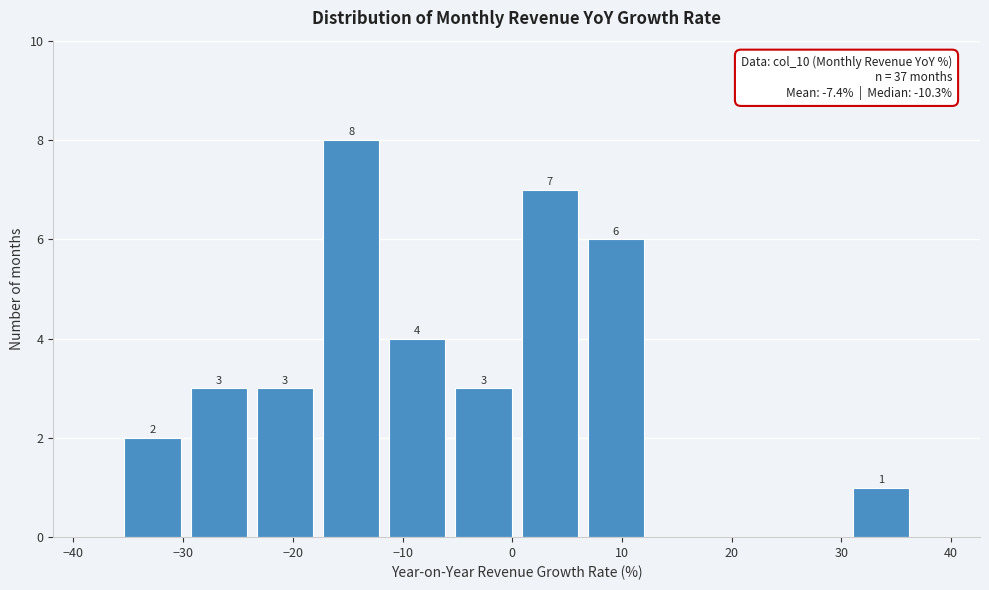

Over which range of the x-axis is the bar tallest?

-18 to -12